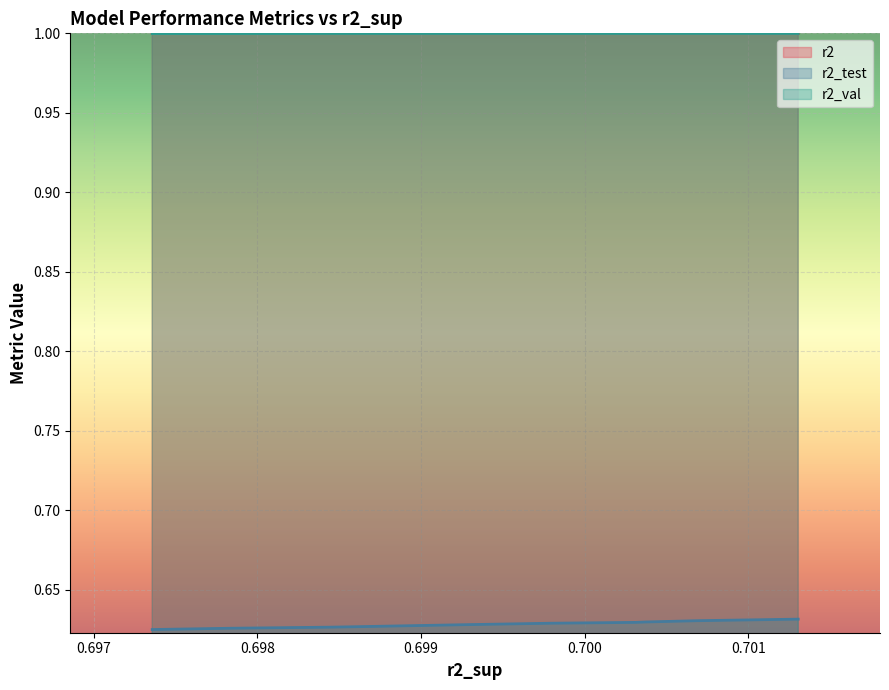

True or false: r2 and r2_val cross at least once.

False